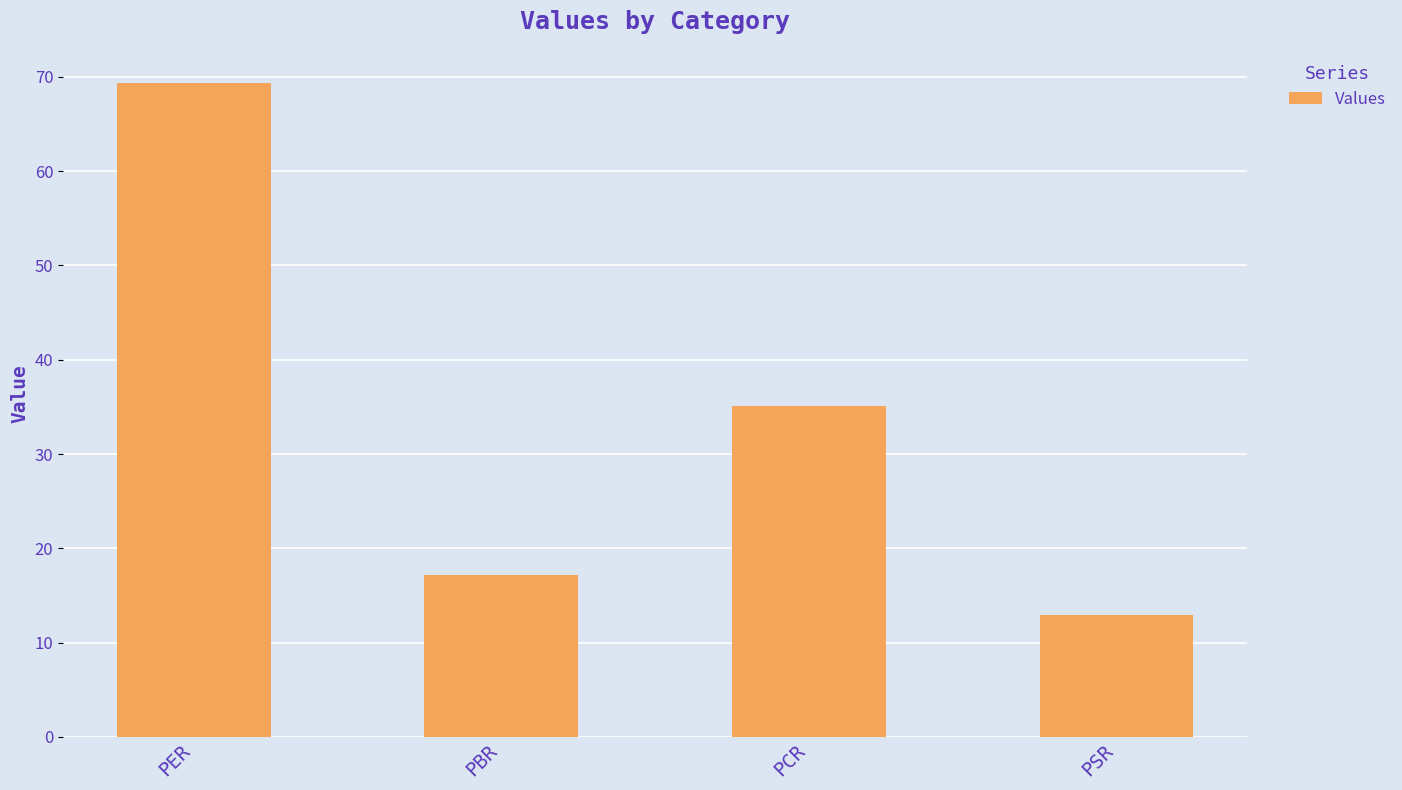

What is the label of the 4th bar from the right?

PER